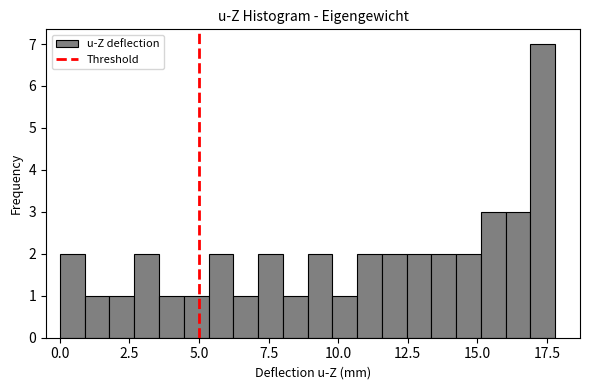

Around what value on the x-axis is the tallest bar? Give the approximate position of its centre, as read against the axis.

17.5